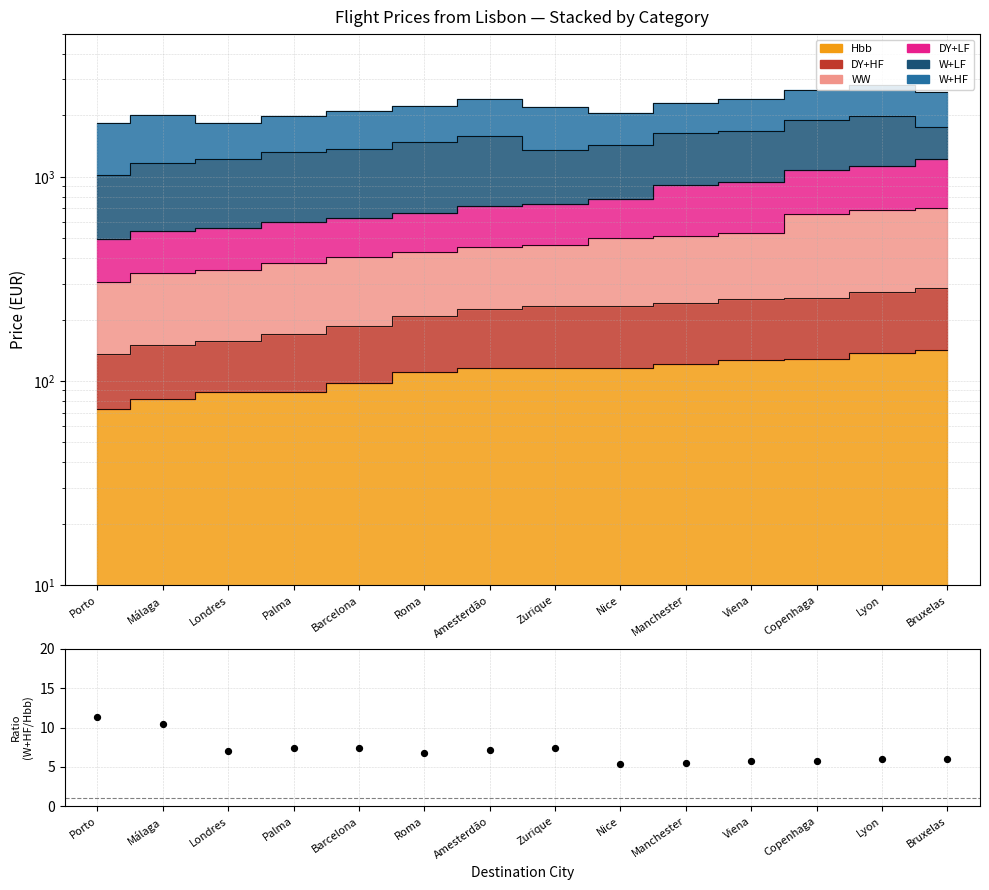

Which has a higher value, Nice or Viena?

Viena